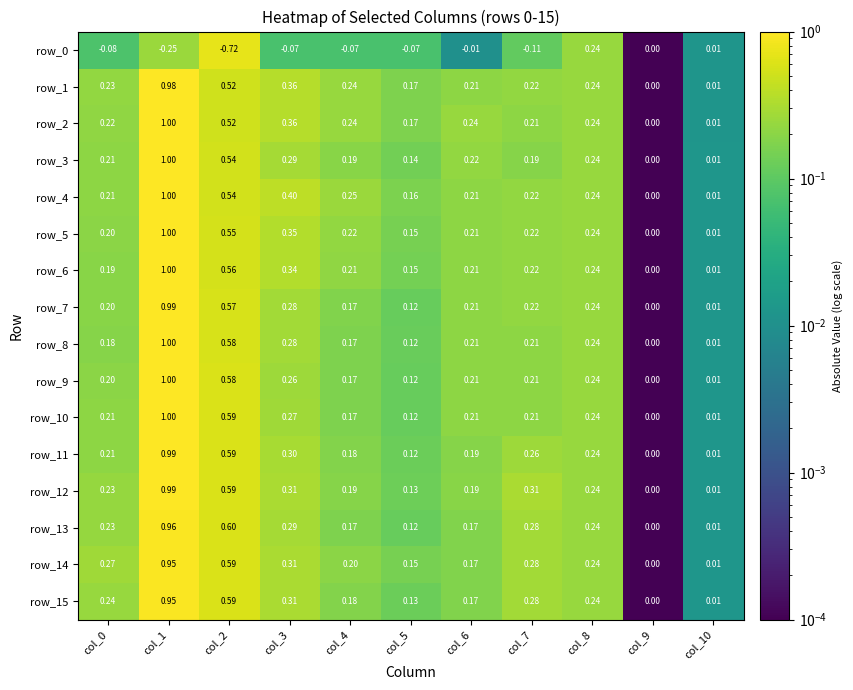

What is the sum of all row_13 values?

3.1